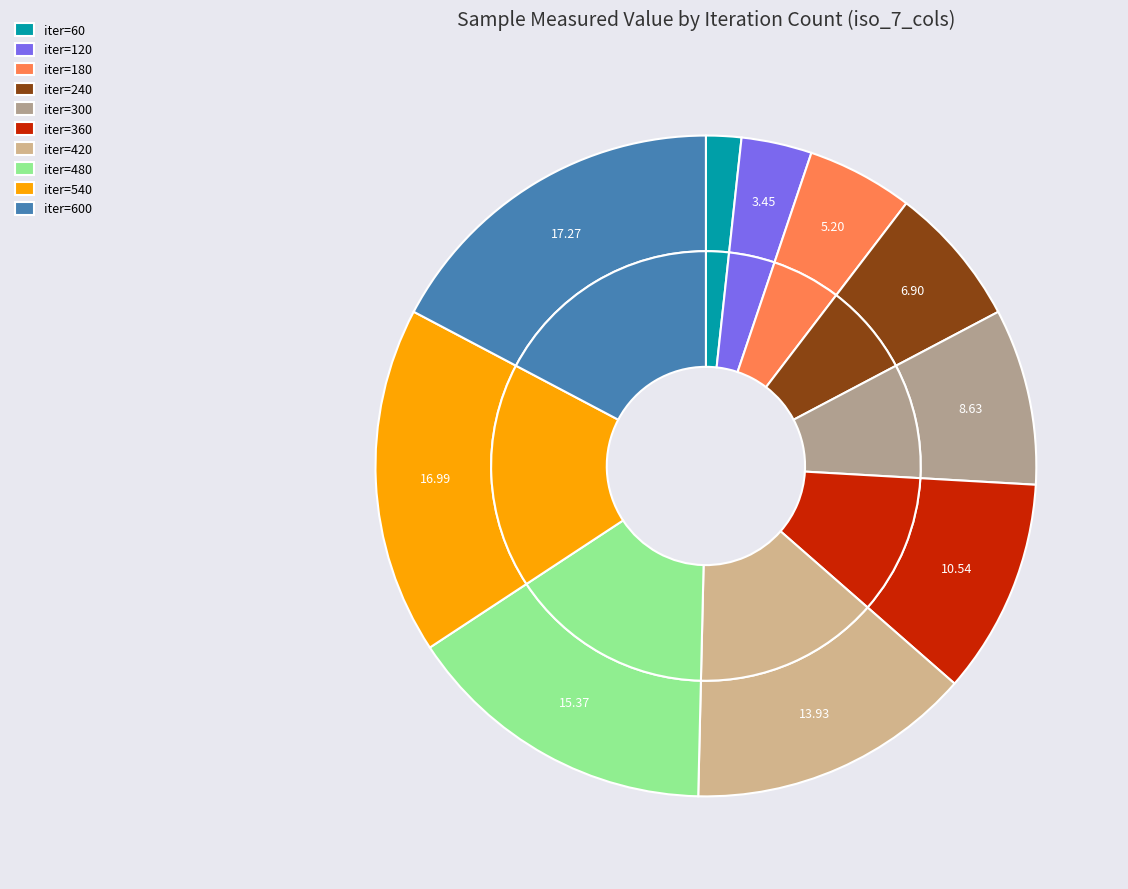

Does 240 account for over 50% of the chart?

No